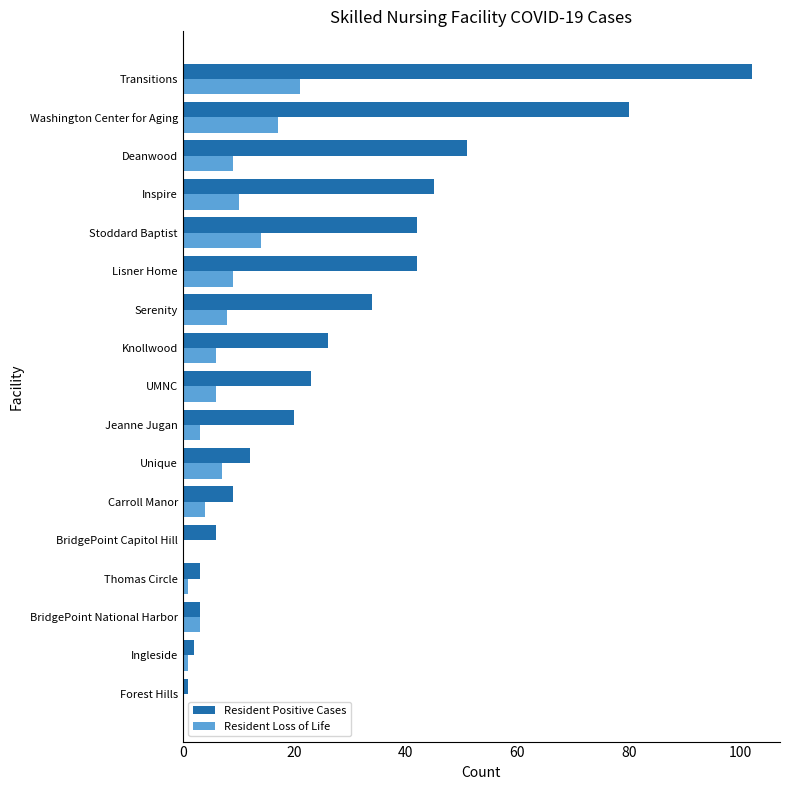

What is the sum of all Resident Positive Cases values?

501